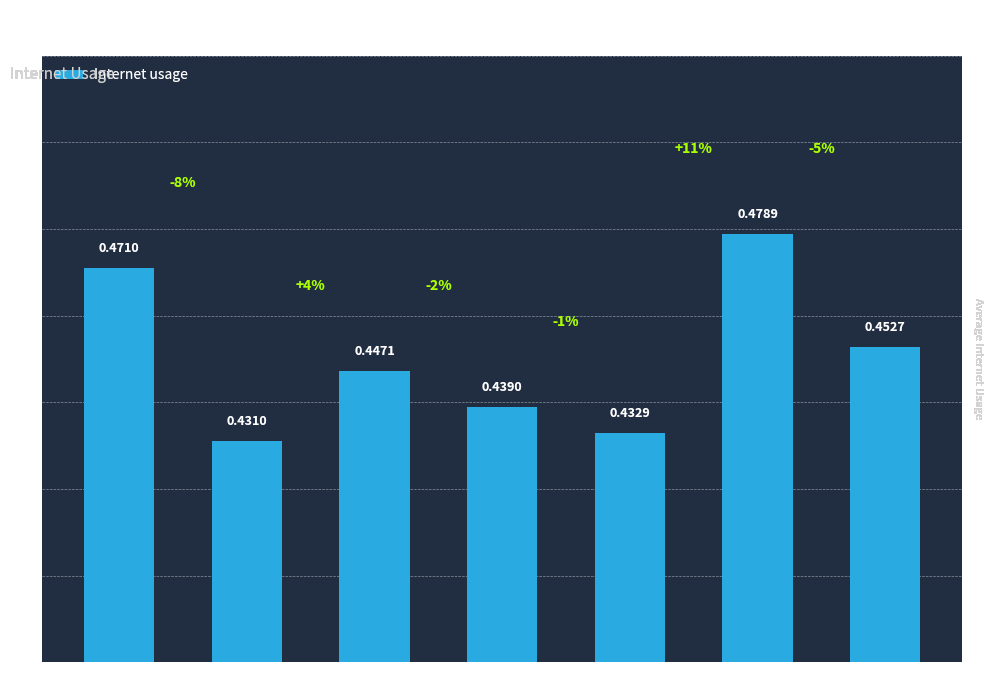

What is the label of the 4th bar from the left?

1145232